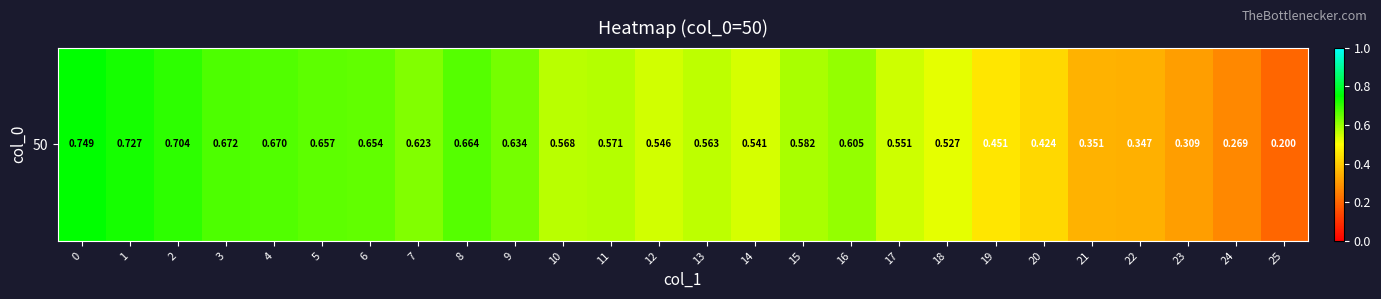

What is the average value?

0.5